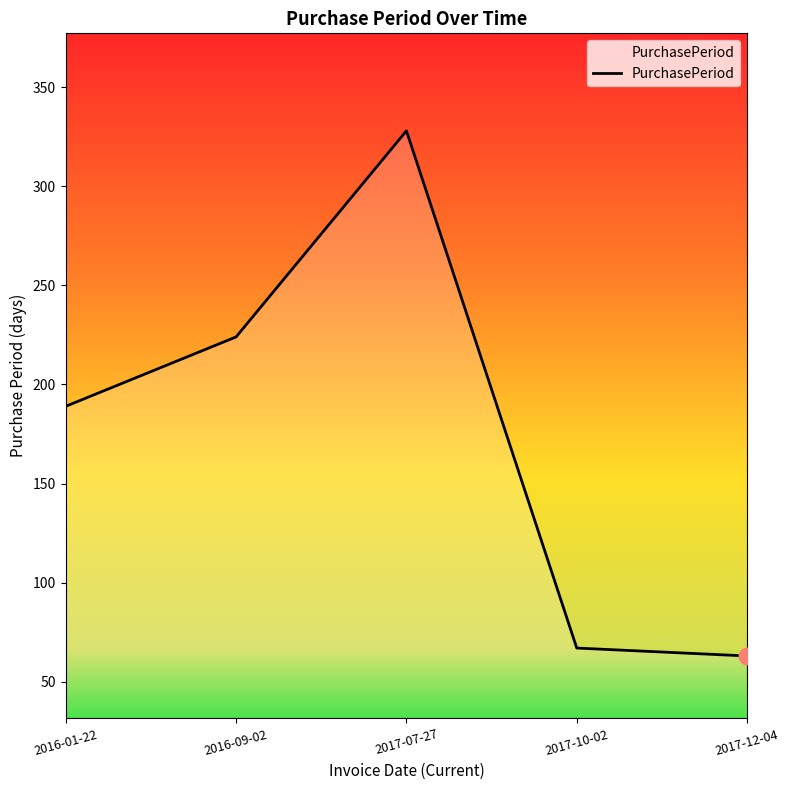

What is the difference between the second highest and second lowest values?

157